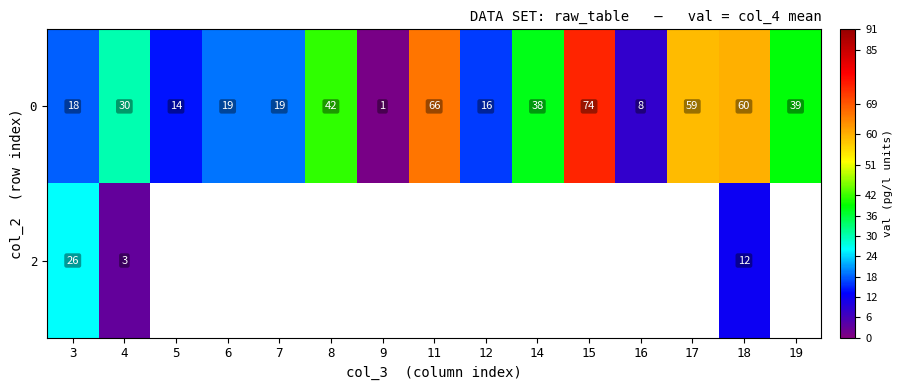

What is the greatest value displayed?

74.0